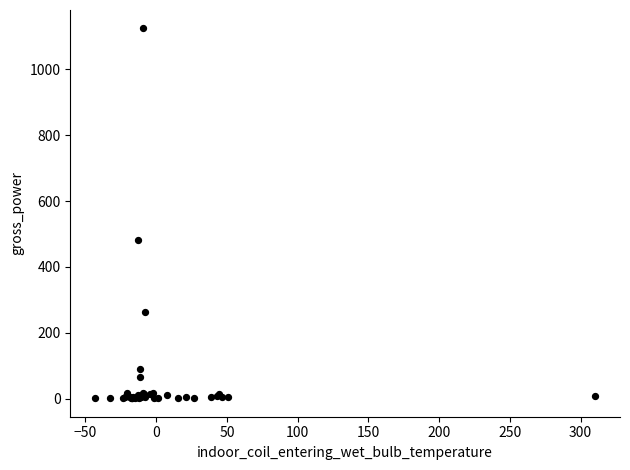

What Y value in the scatter plot is closest to 562?

483.1